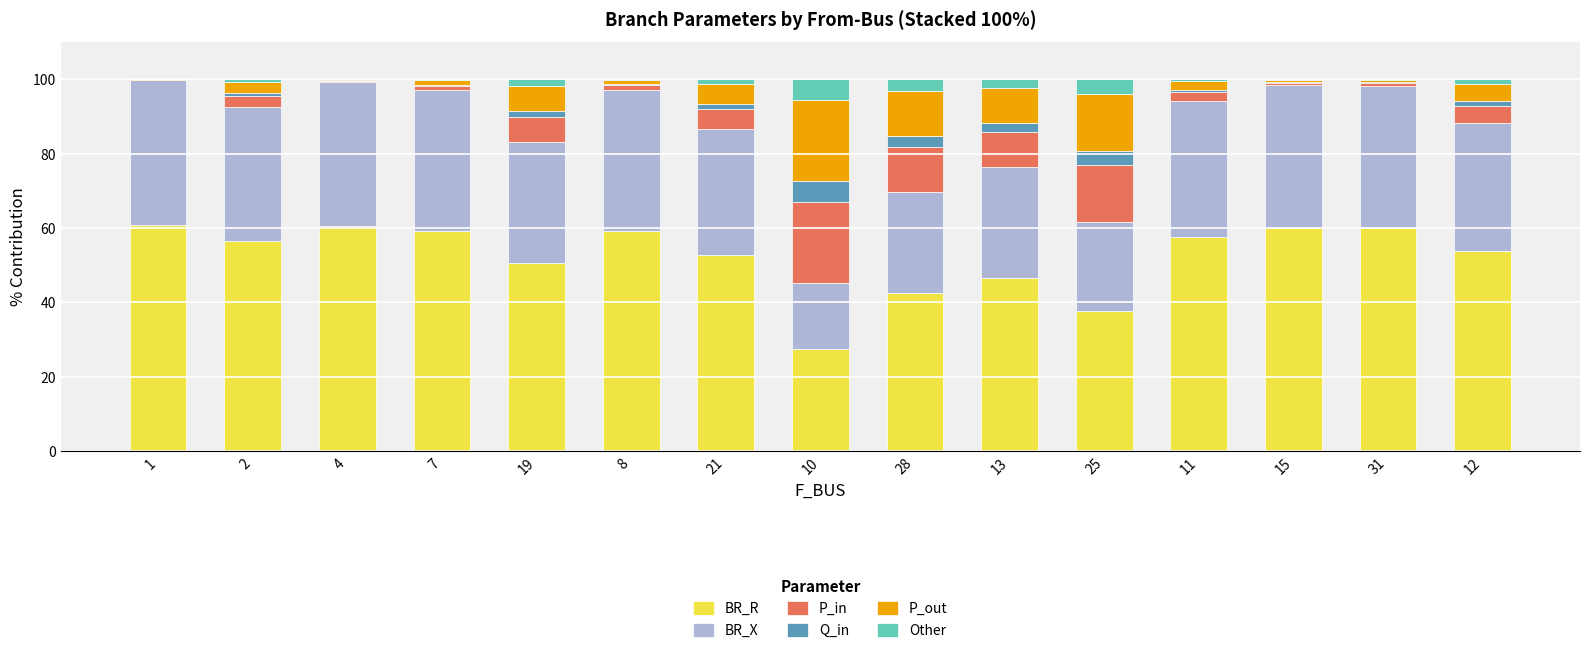

The value of BR_R at 21 is 52.7. True or false?

True